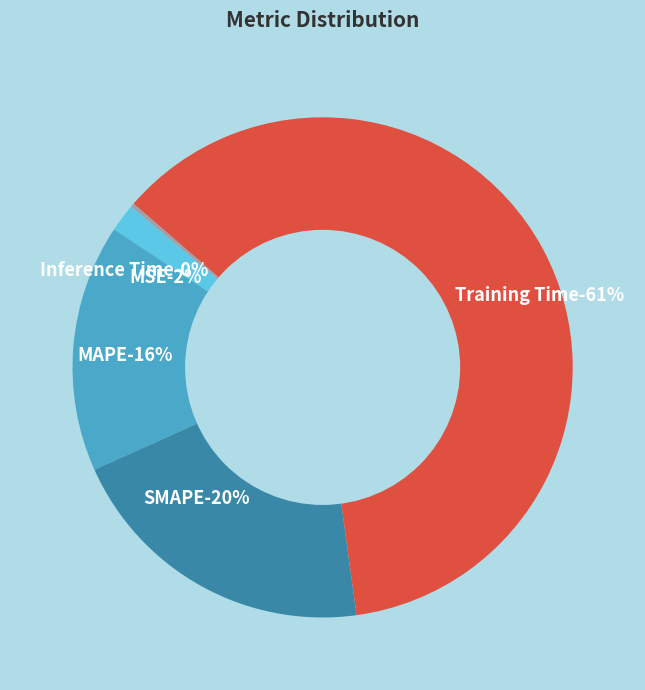

Rank the categories by value from lowest to highest.

Inference Time, MSE, MAPE, SMAPE, Training Time